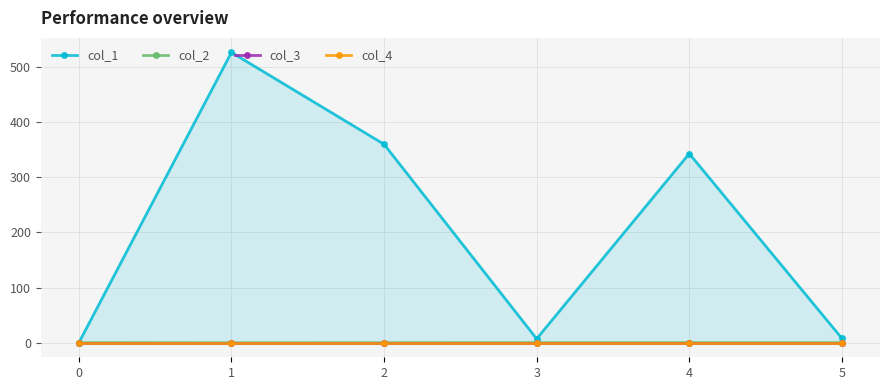

What is the sum of the col_2 values at 0 and 2?

-0.1